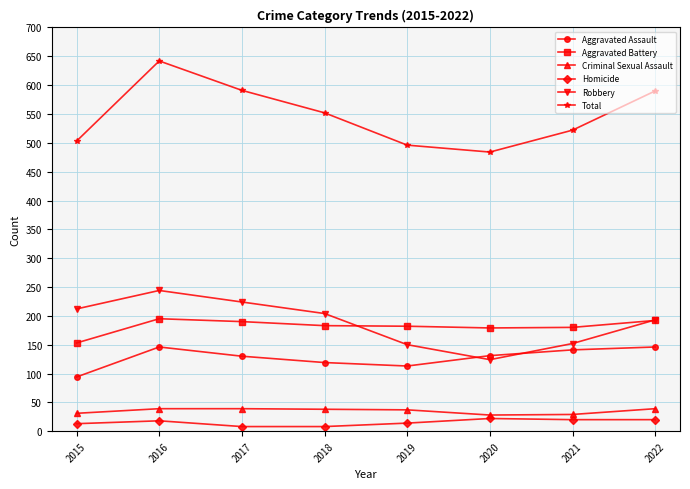

In Criminal Sexual Assault, how many points are lower than both neighbors (excluding endpoints)?

1